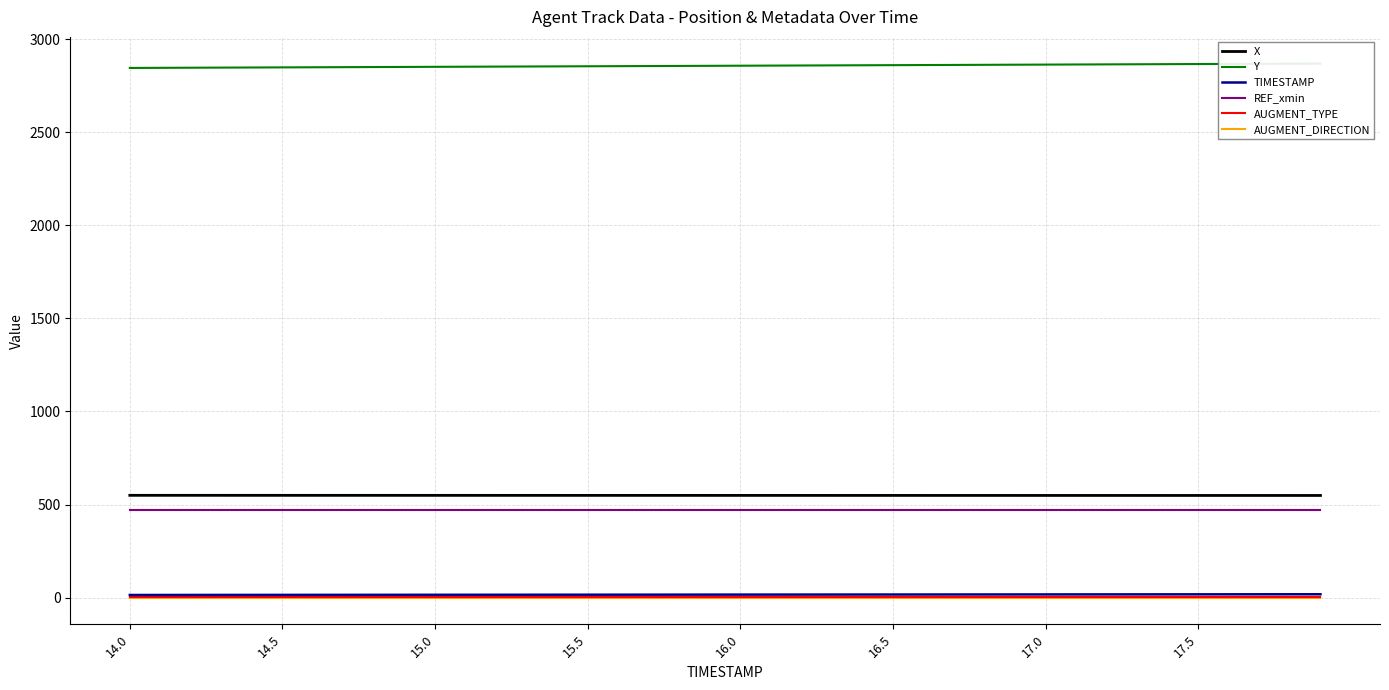

True or false: AUGMENT_TYPE and AUGMENT_DIRECTION intersect in this chart.

False